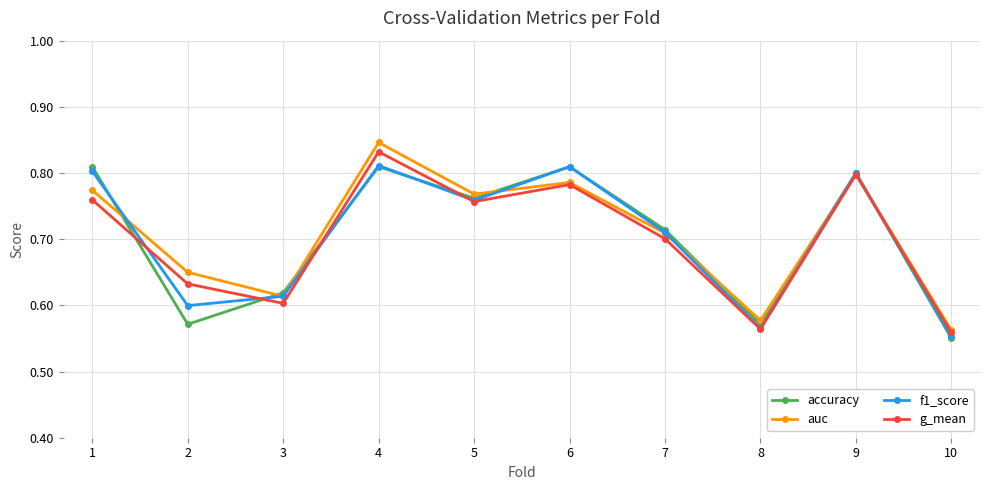

How many lines are shown in the chart?

4